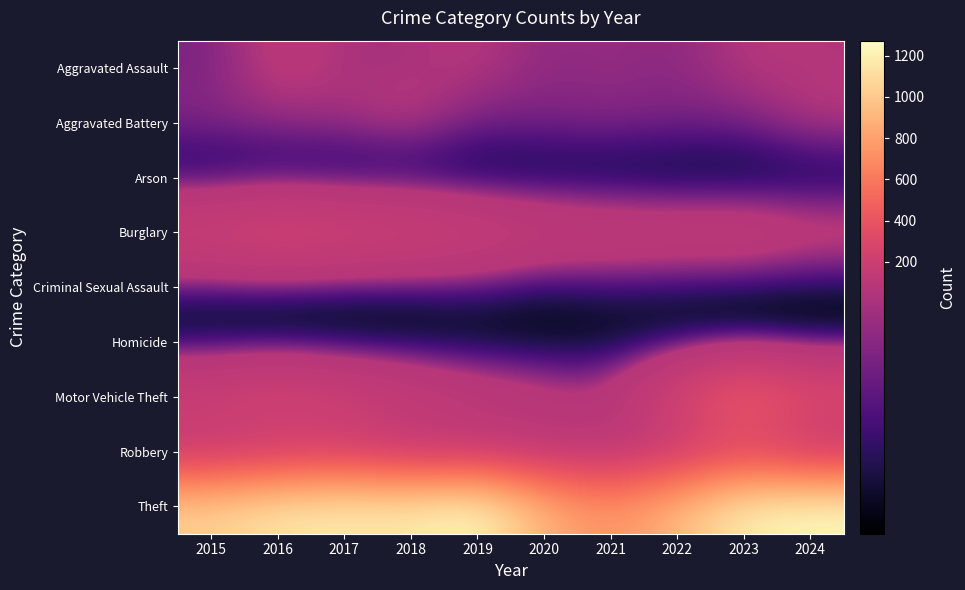

List the series in order of their peak value, highest first.

Theft, Motor Vehicle Theft, Robbery, Burglary, Aggravated Assault, Aggravated Battery, Criminal Sexual Assault, Arson, Homicide